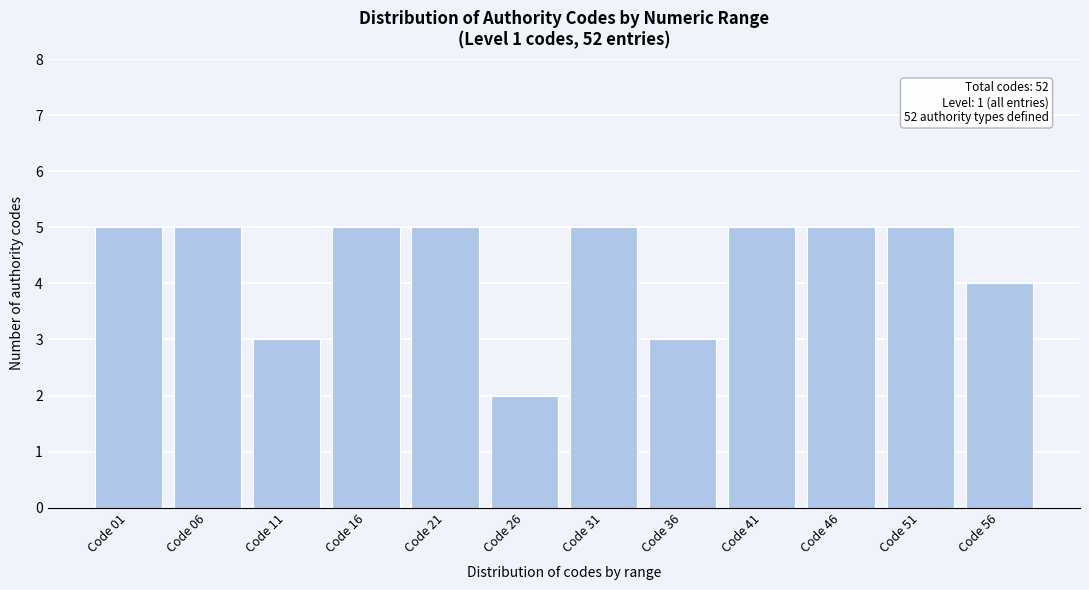

Reading left to right, transcribe all the data shown in this chart.

Code 01=5	Code 06=5	Code 11=3	Code 16=5	Code 21=5	Code 26=2	Code 31=5	Code 36=3	Code 41=5	Code 46=5	Code 51=5	Code 56=4